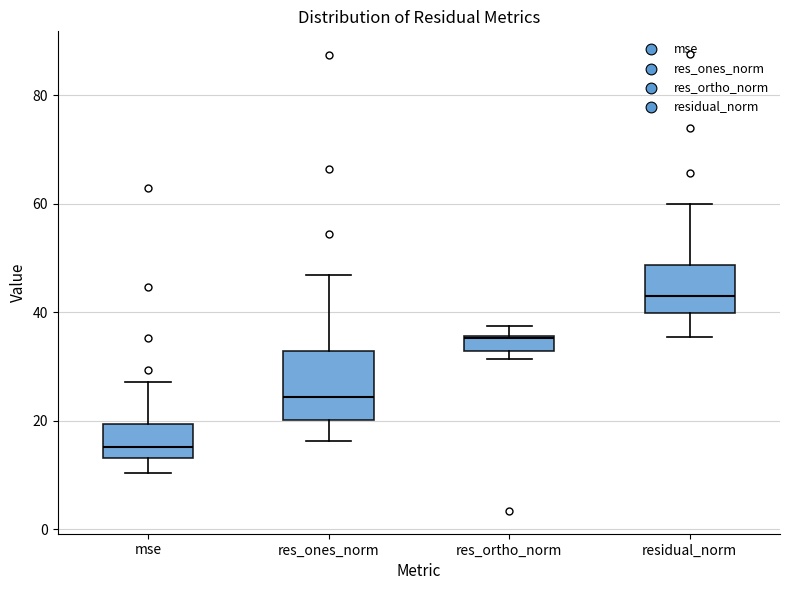

Where is the lower edge of the box for res_ortho_norm on the y-axis? The values are not printed on the chart, so give them approximately, as read against the axis.

32